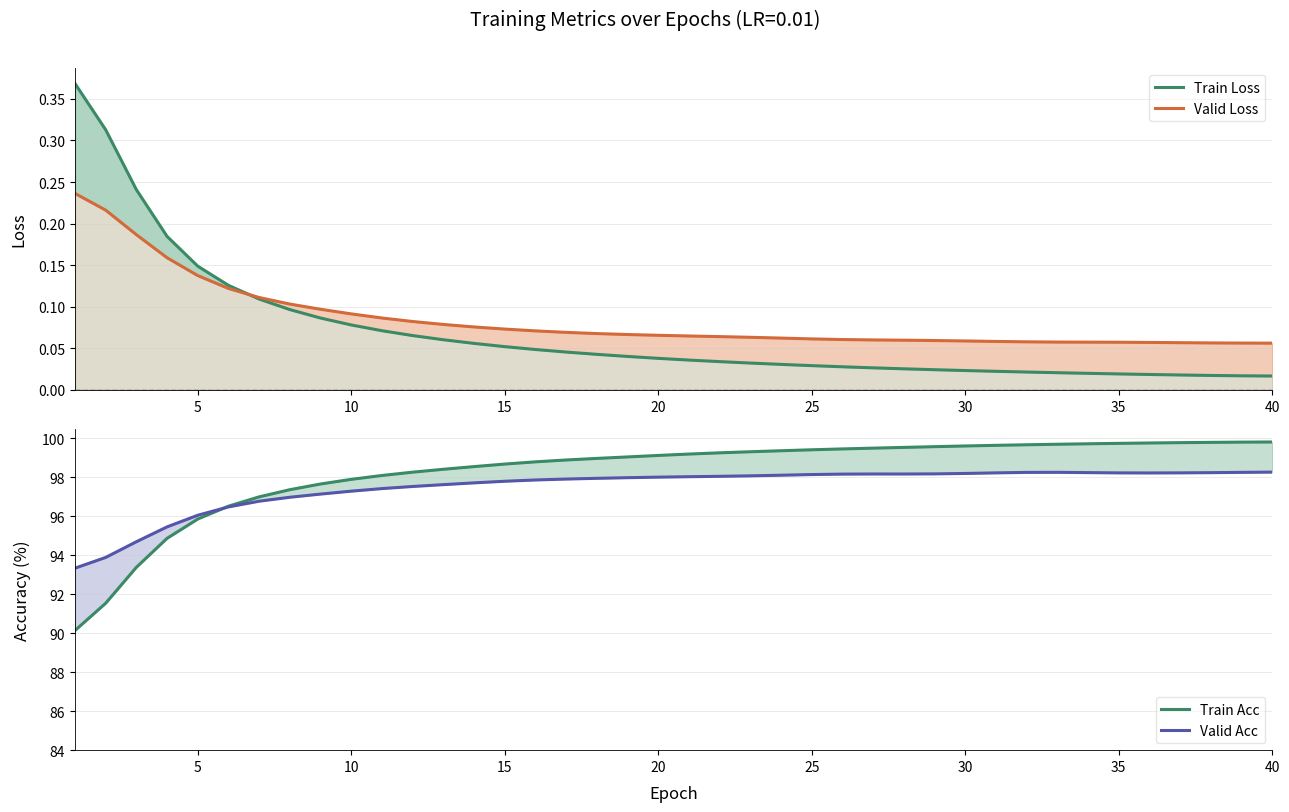

Count the number of data series in this chart.

4